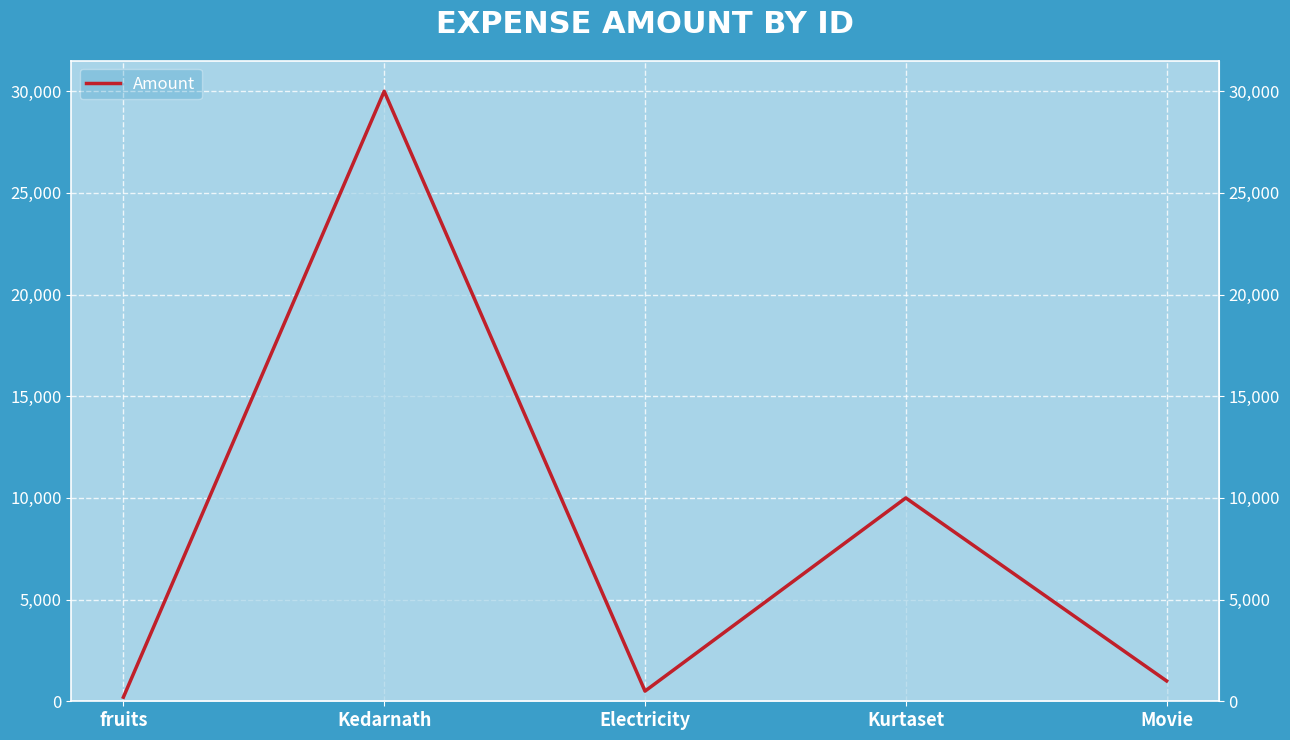

The chart shows a value of 1000 at Movie. True or false?

True